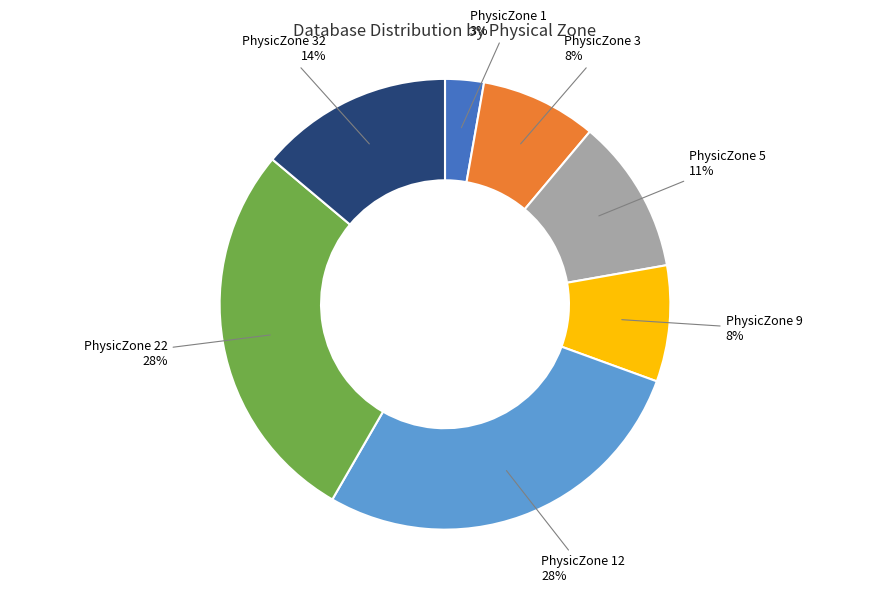

Which has a higher value, PhysicZone 5 or PhysicZone 9?

PhysicZone 5